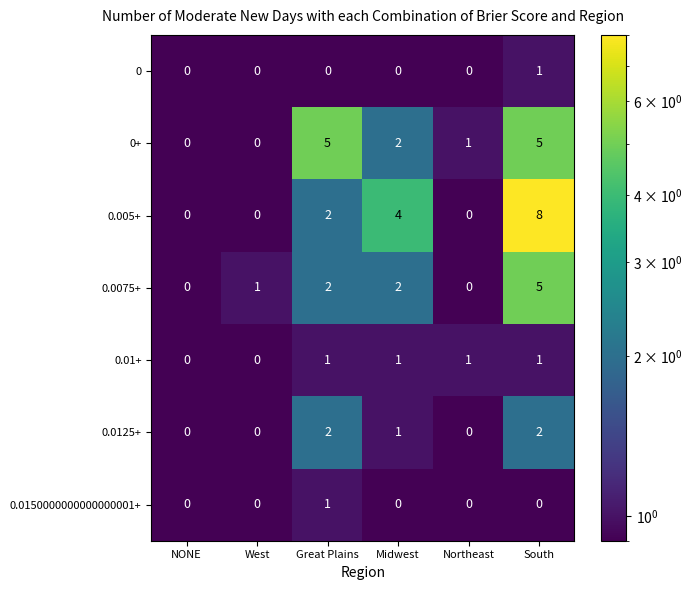

What is the sum of all 0.01+ values?

4